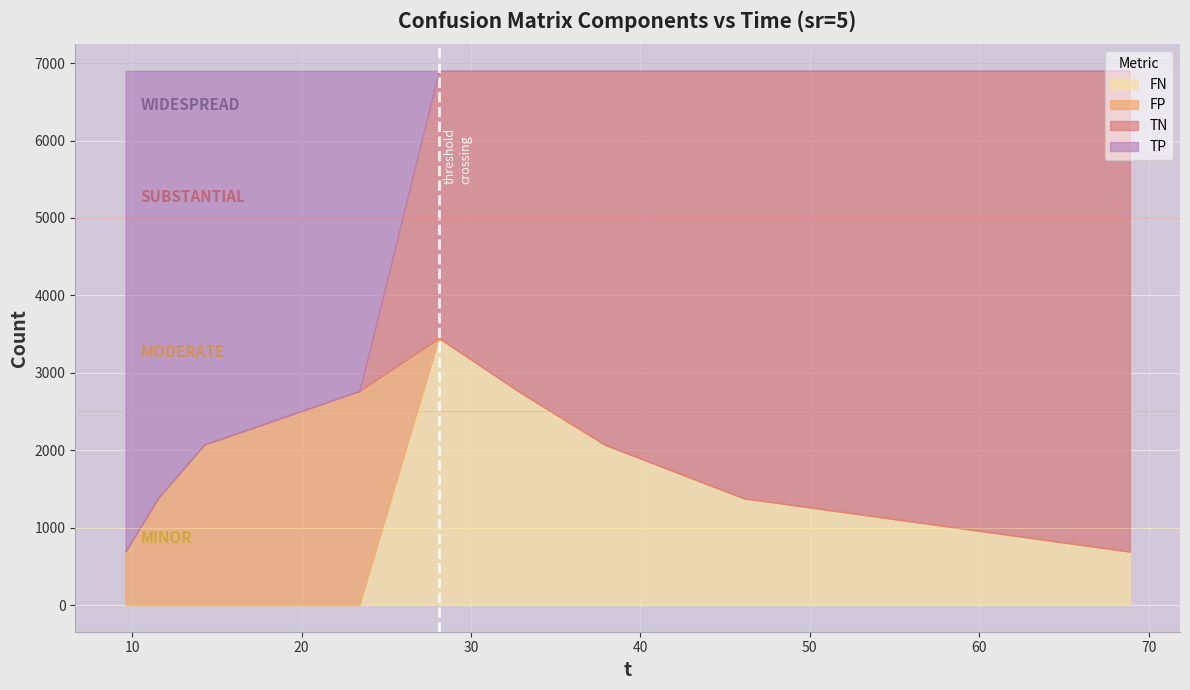

Reading right to left, transcribe all the data shown in this chart.

TP: 68.89=0	46.1=0	37.91=0	32.81=0	28.11=0	23.42=4135	14.25=4829	11.53=5521	9.61=6208
TN: 68.89=6211	46.1=5522	37.91=4832	32.81=4141	28.11=3452	23.42=0	14.25=0	11.53=0	9.61=0
FP: 68.89=0	46.1=0	37.91=0	32.81=0	28.11=0	23.42=2766	14.25=2072	11.53=1380	9.61=693
FN: 68.89=690	46.1=1379	37.91=2069	32.81=2760	28.11=3449	23.42=0	14.25=0	11.53=0	9.61=0